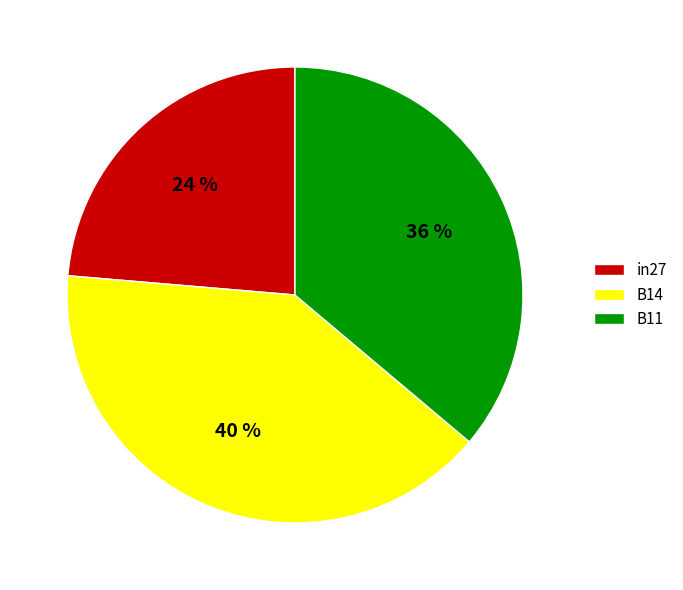

Is the sum of B11 and B14 greater than half?

Yes